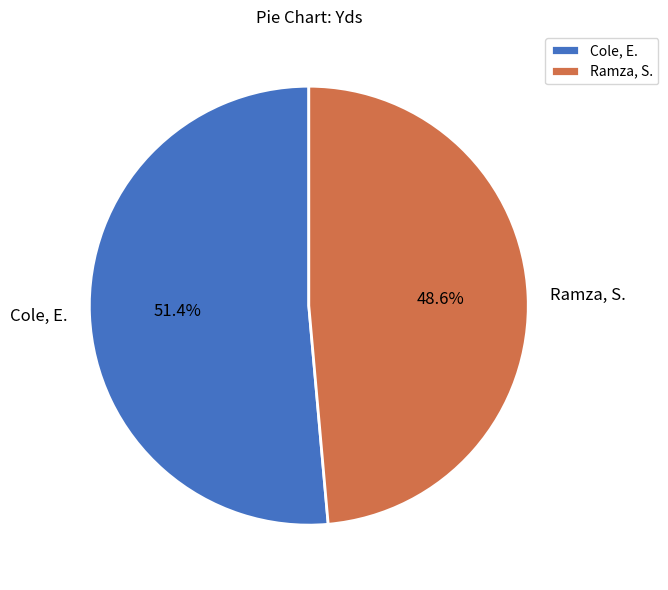

What is the smallest slice in the pie chart?

Ramza, S.